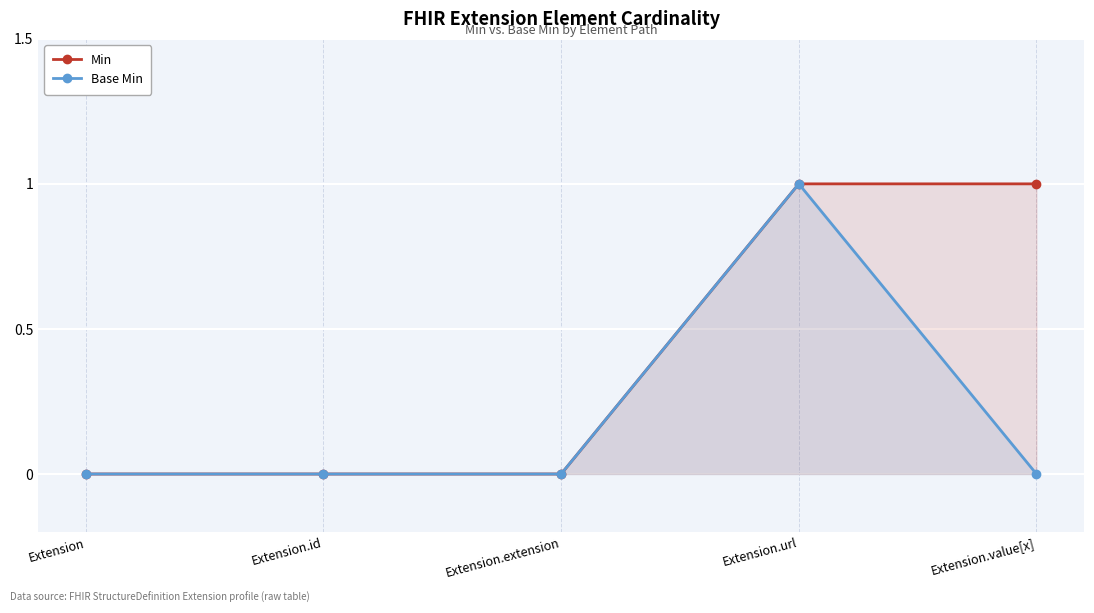

At how many categories does at least one series exceed 0?

2